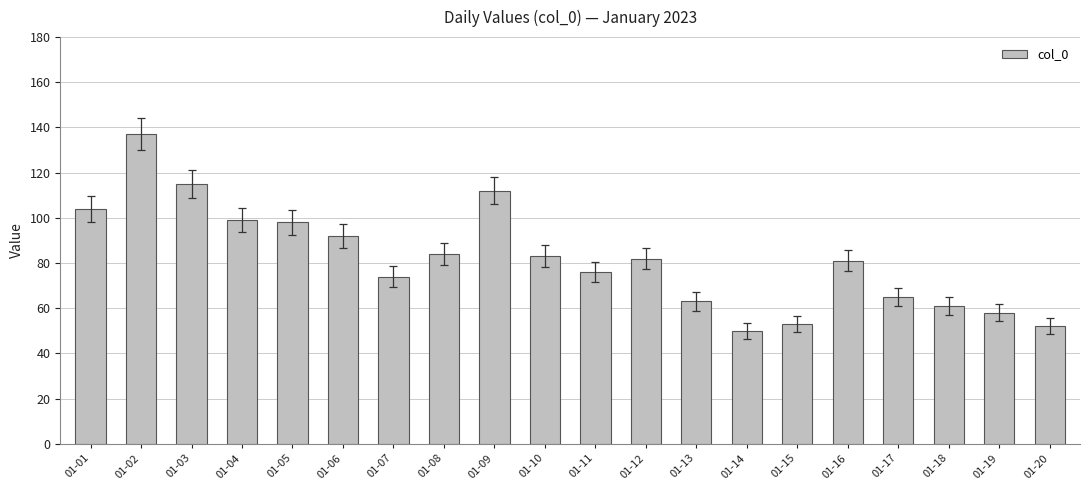

Where does the data first go above 82?

01-01